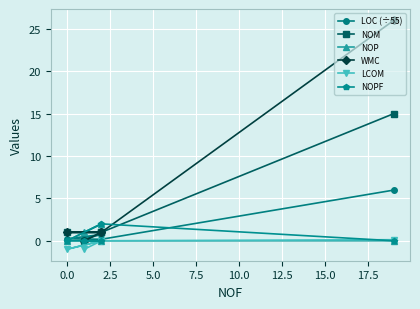

True or false: NOPF has more than 1 points higher than both neighbors.

False